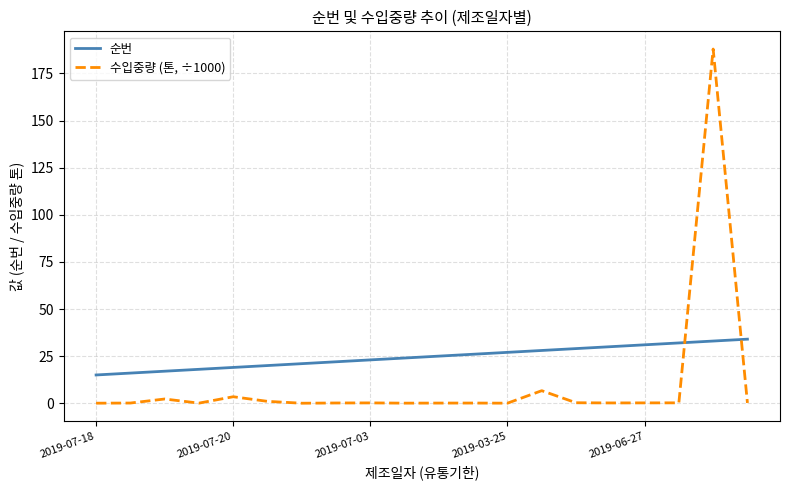

Which series has the largest range (max minus min)?

수입중량 (톤, ÷1000)